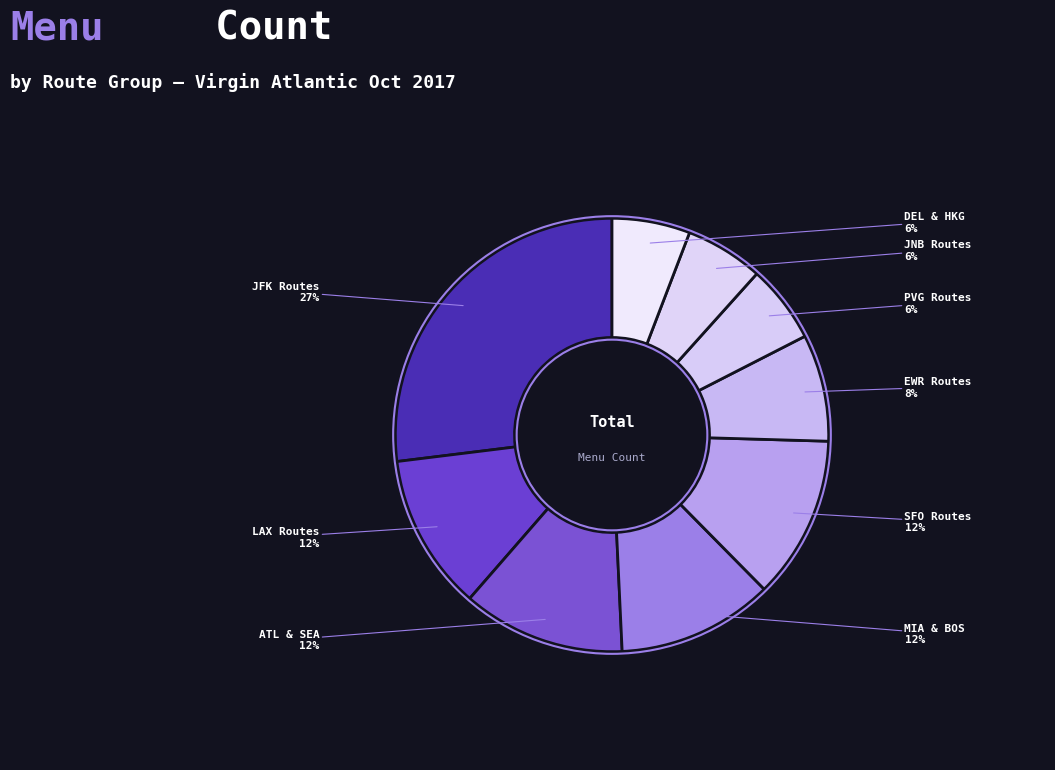

Is JFK Routes the majority of the pie?

No